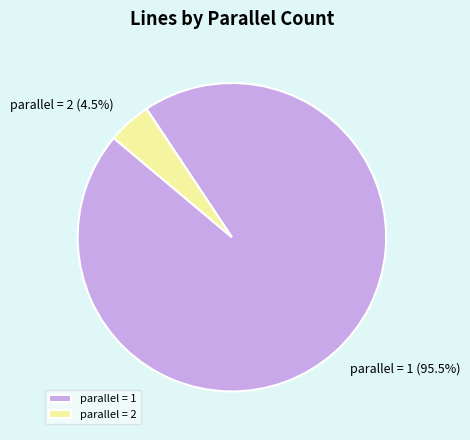

Between parallel = 1 and parallel = 2, which is larger?

parallel = 1